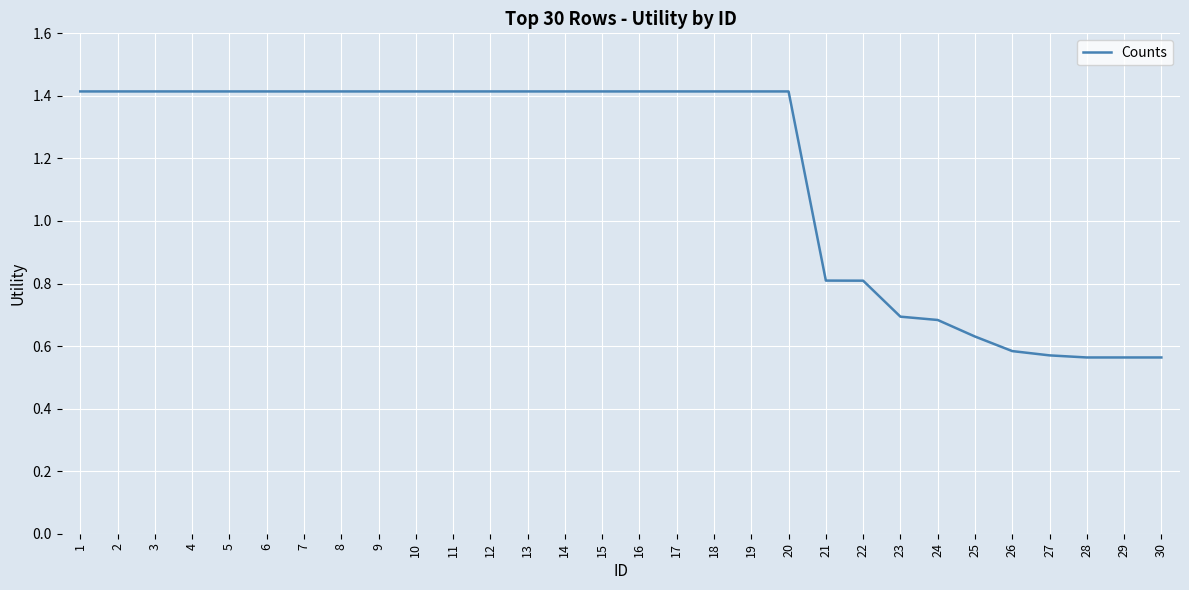

True or false: the data shows 1.4 at 1.

True